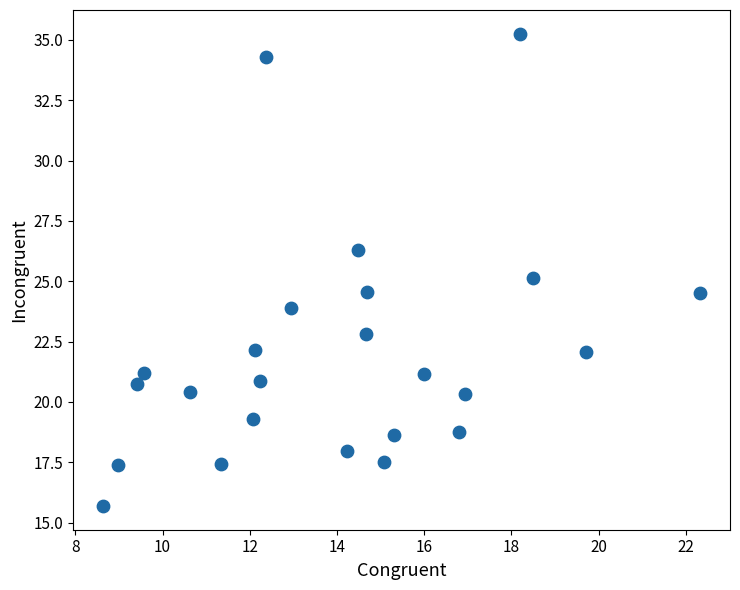

What is the range of X values (max minus min)?

13.7